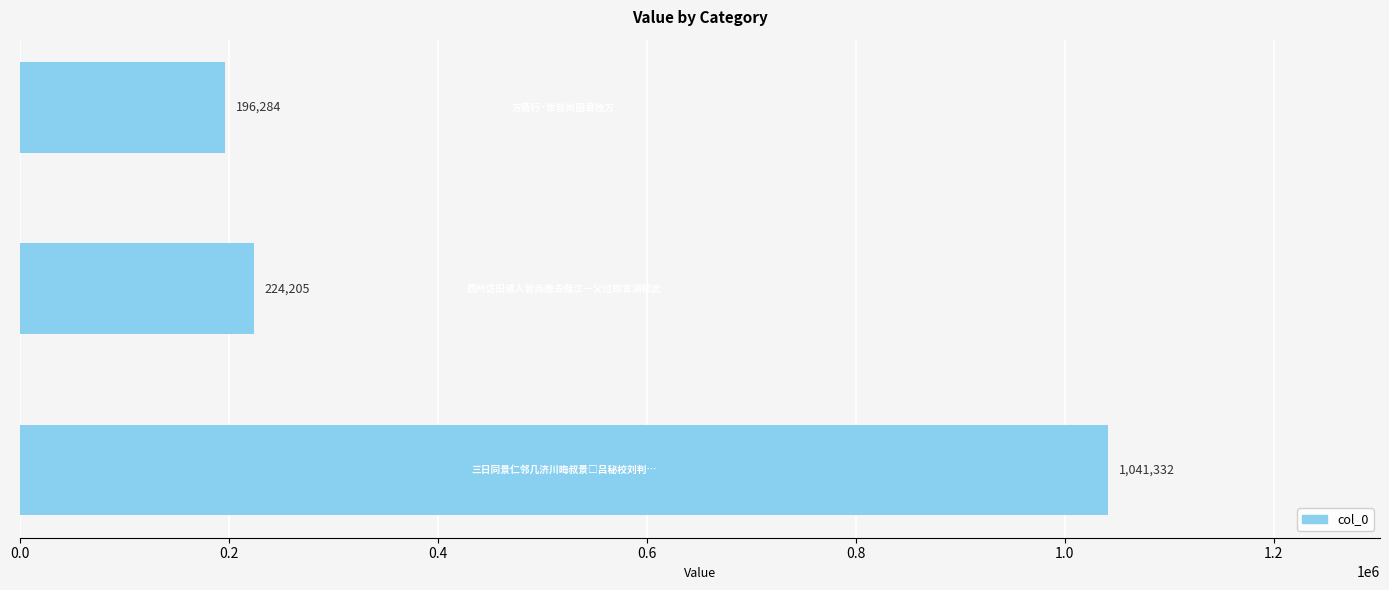

What is the greatest value displayed?

1041332